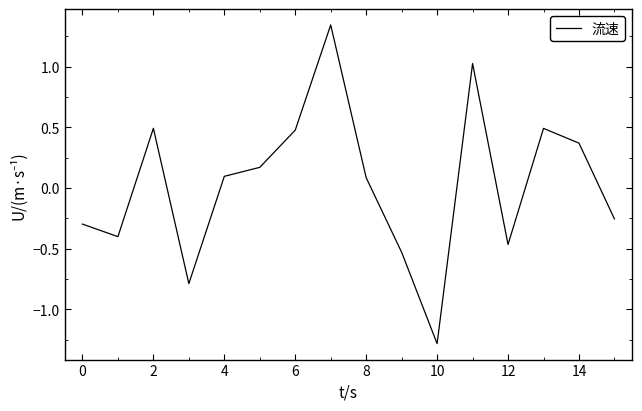

What is the difference between the maximum and minimum values?

2.6